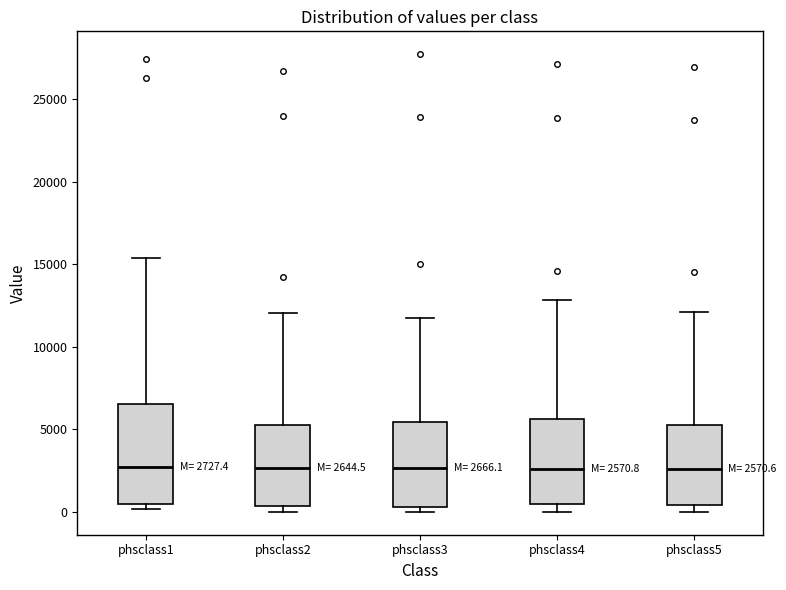

Comparing the boxes themselves (not the whiskers), which one is the tallest?

phsclass1